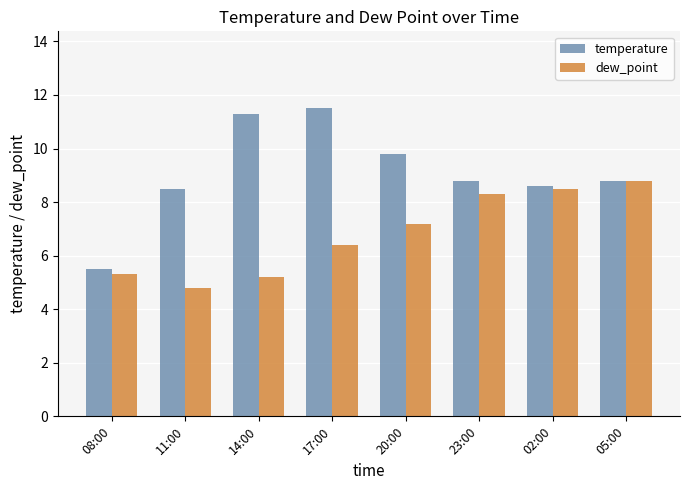

Is it true that temperature equals 9.7 at 08:00?

False